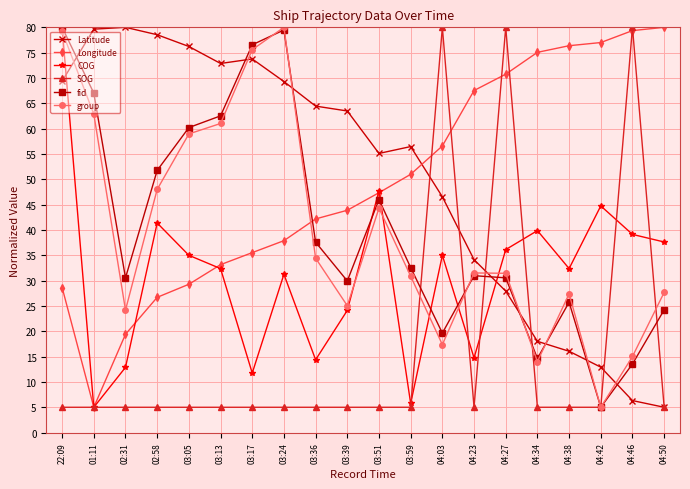

What is the total value across all series at 02:31?

172.0